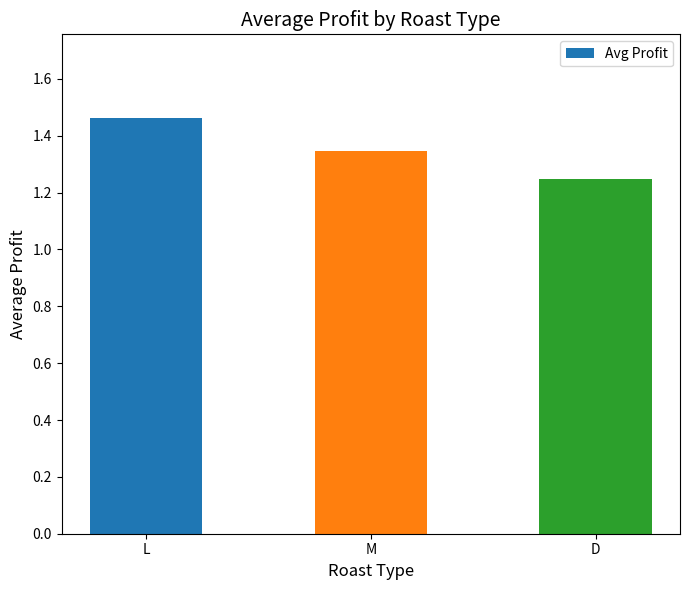

What is the sum of all values?

4.1